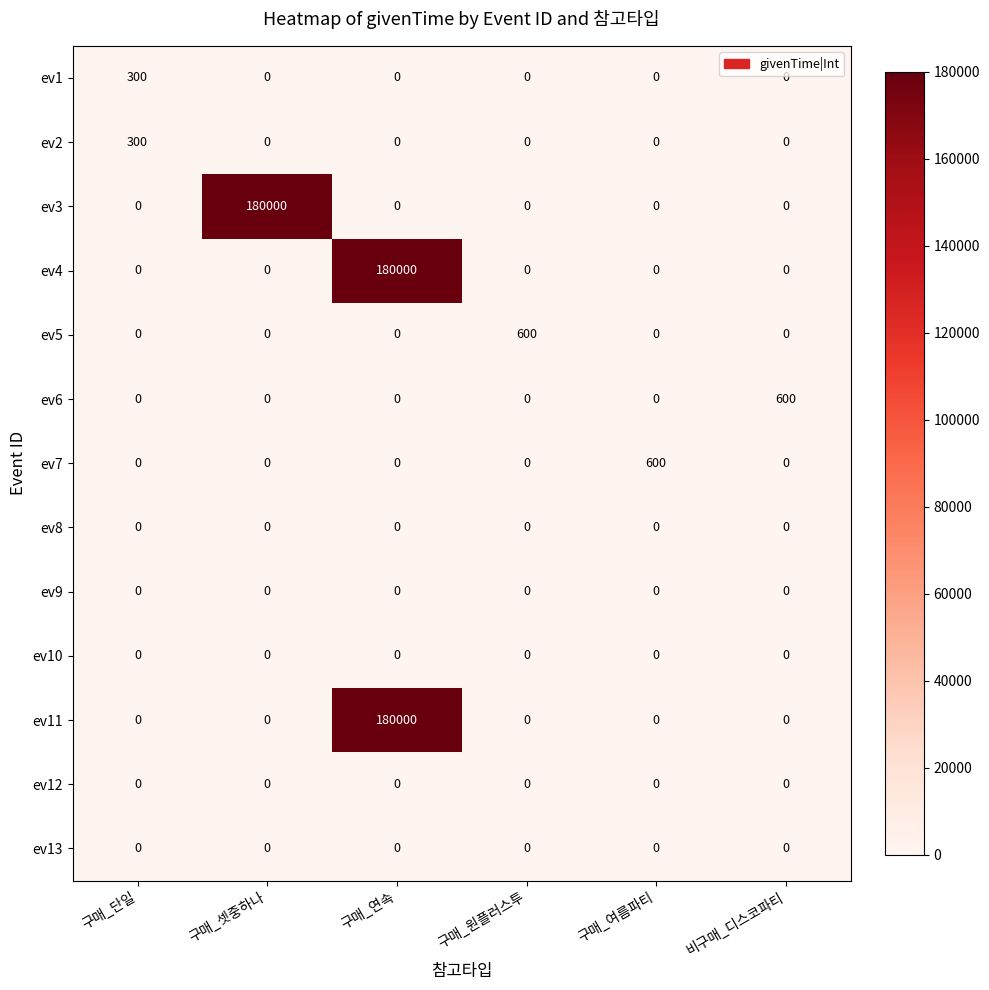

The ev2 series shows -167 at 구매_셋중하나. True or false?

False